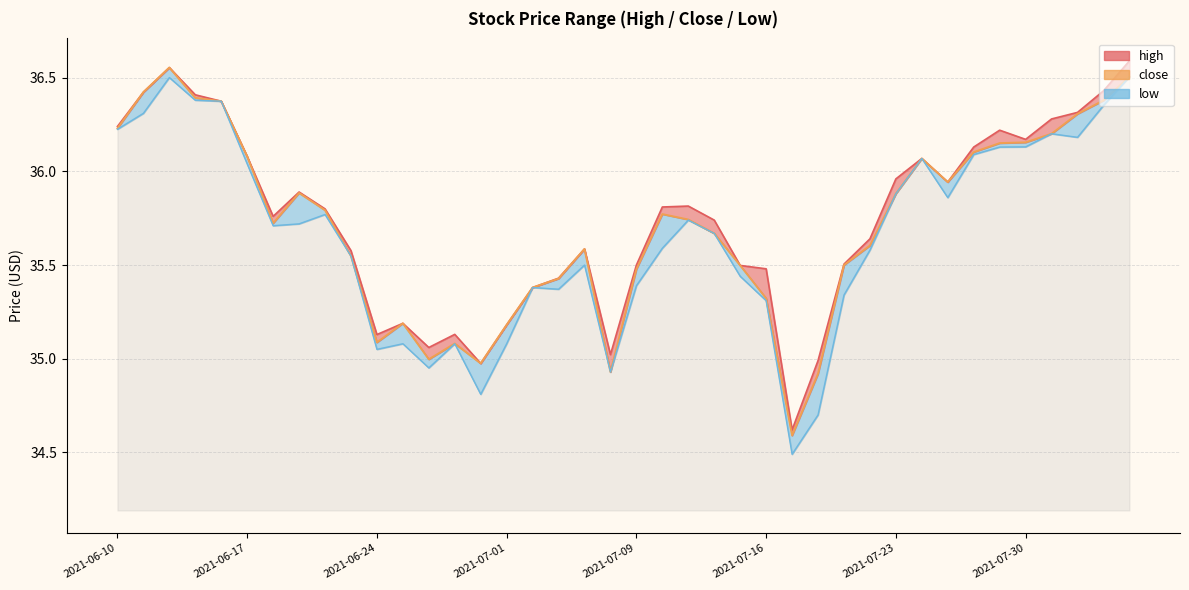

In low_line, how many points are lower than both neighbors (excluding endpoints)?

9